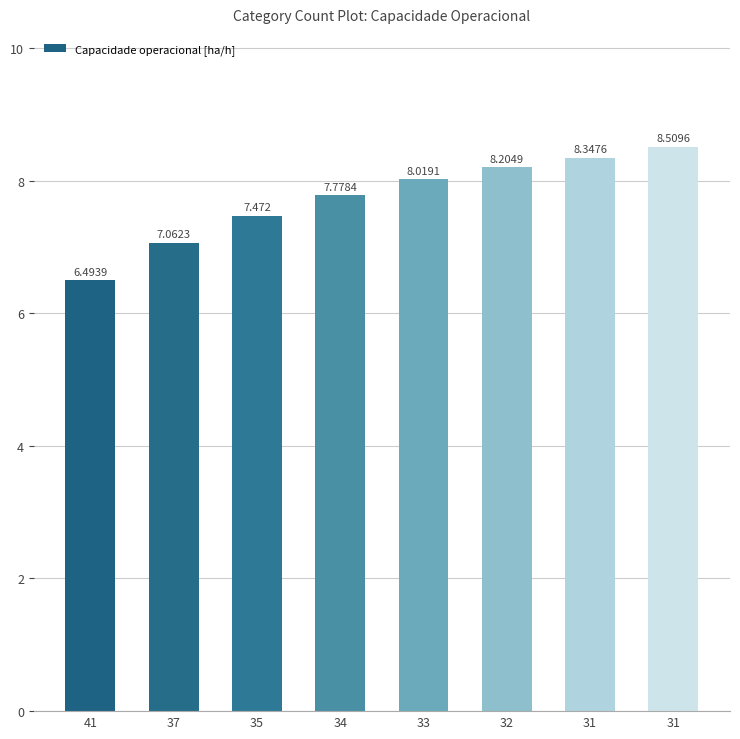

Reading left to right, transcribe all the data shown in this chart.

41=6.5	37=7.1	35=7.5	34=7.8	33=8.0	32=8.2	31=8.3	31=8.5